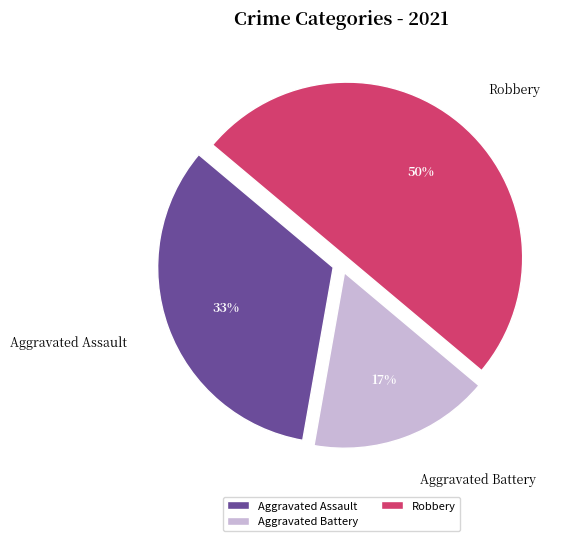

To the nearest percent, what percentage of the pie is Aggravated Assault?

33%